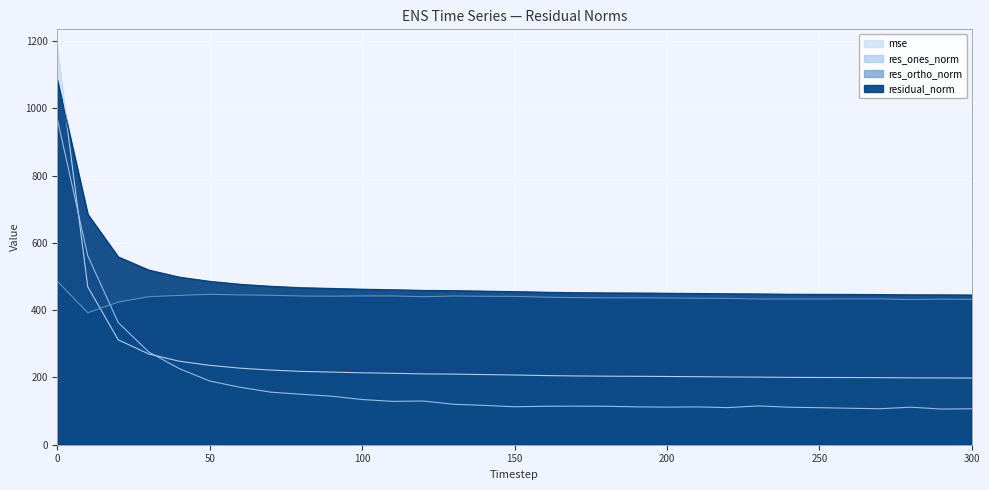

Rank the series at 110 from lowest to highest value.

res_ones_norm, mse, res_ortho_norm, residual_norm